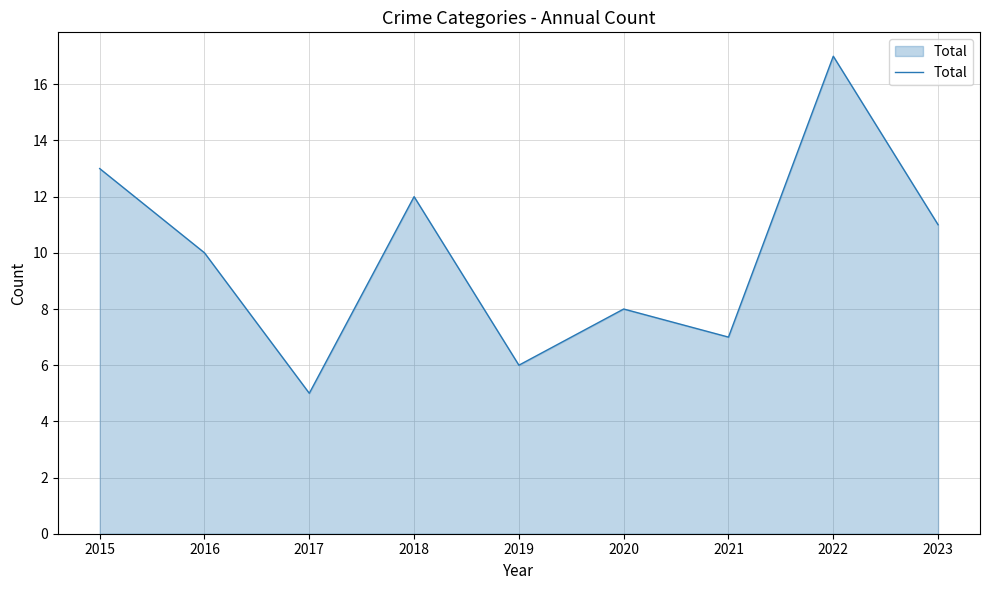

What is the change in value from 2015 to 2021?

-6